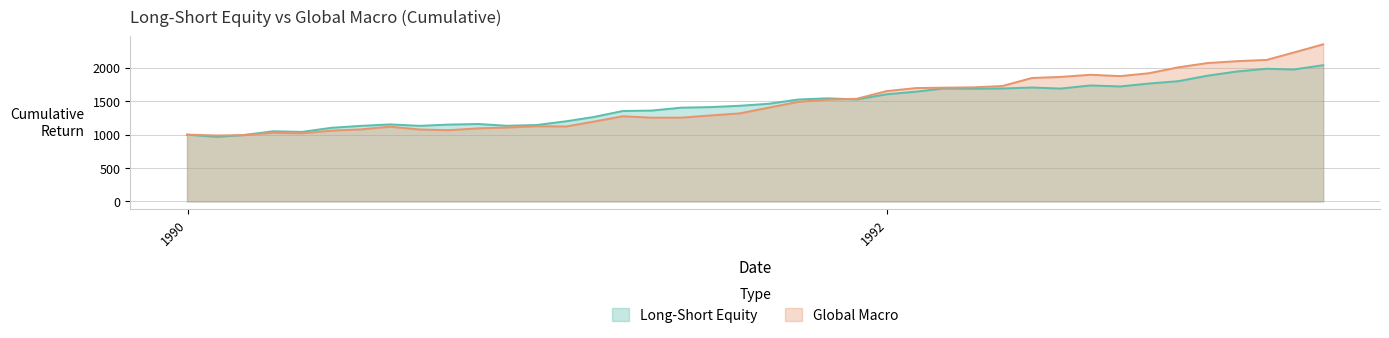

At how many categories does at least one series exceed 2034?

5